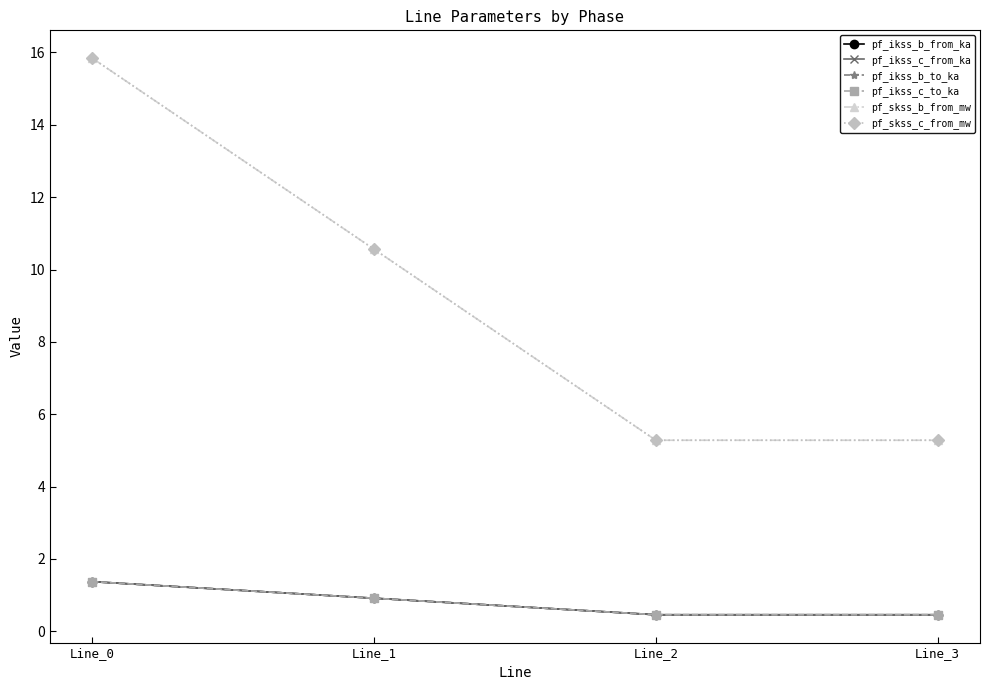

Is the value of pf_ikss_c_from_ka at Line_0 greater than the value of pf_ikss_b_to_ka at Line_1?

Yes